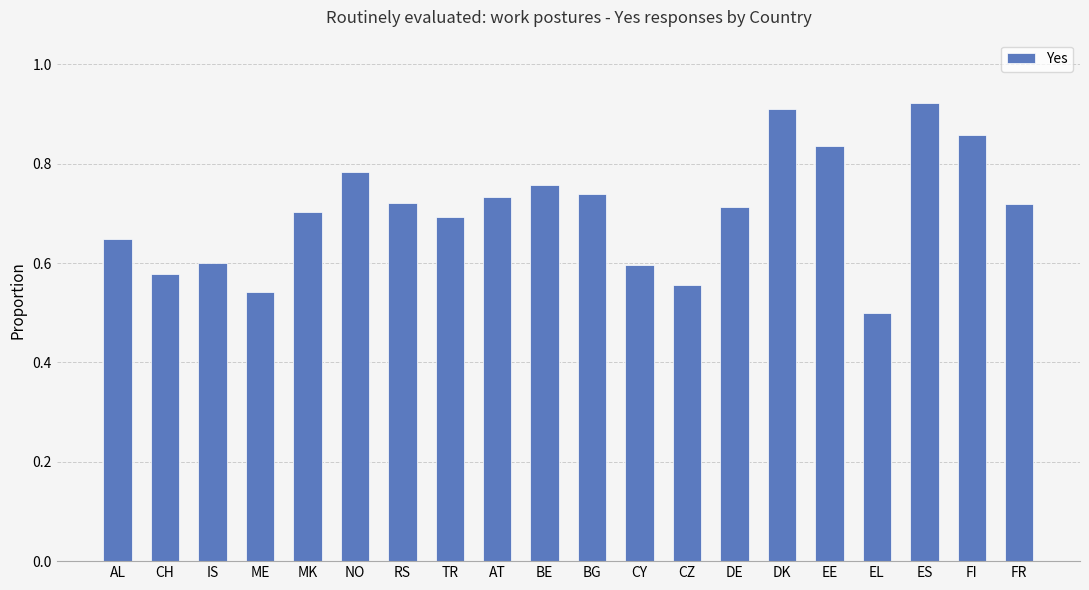

The chart shows a value of 0.2 at MK. True or false?

False